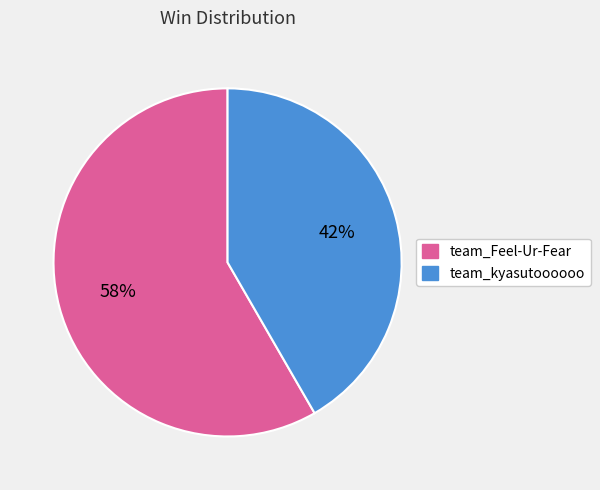

Which slice is the largest?

team_Feel-Ur-Fear